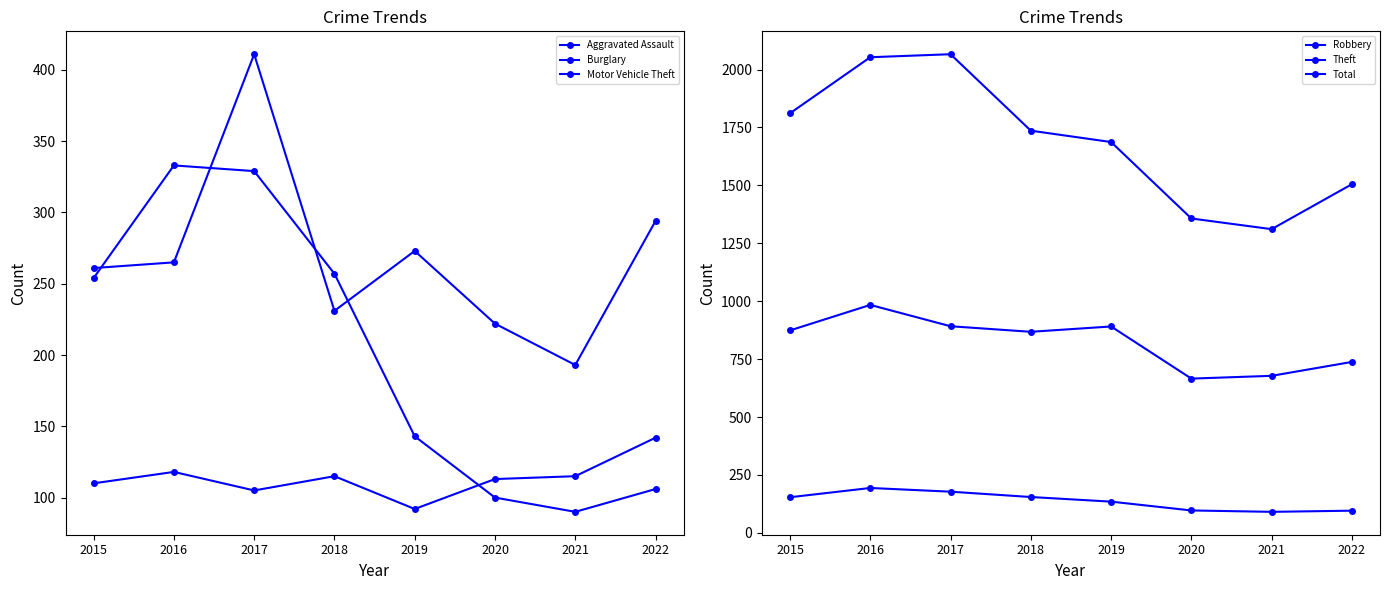

True or false: Theft and Robbery intersect in this chart.

False